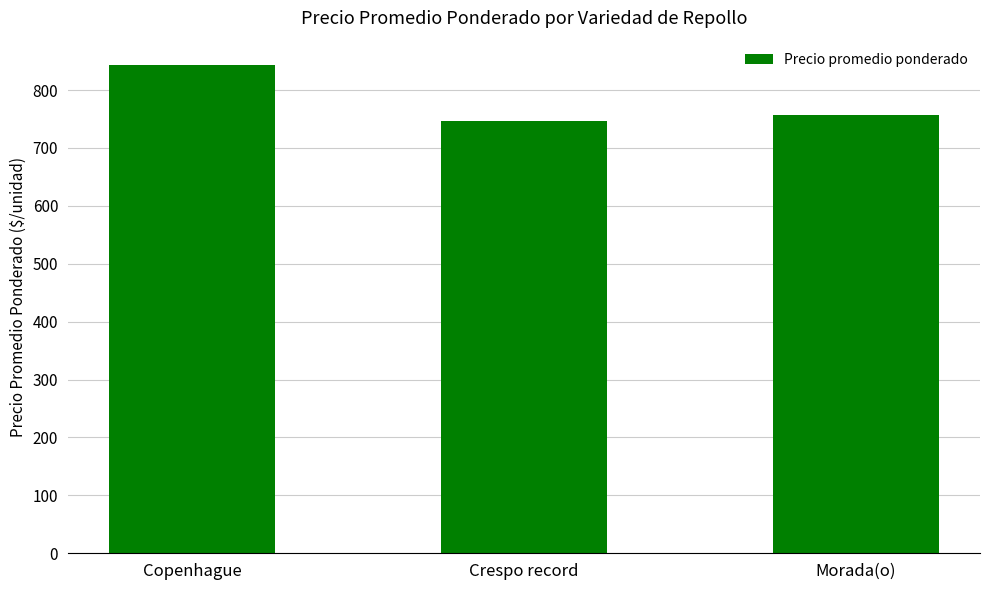

What is the average value?

782.3